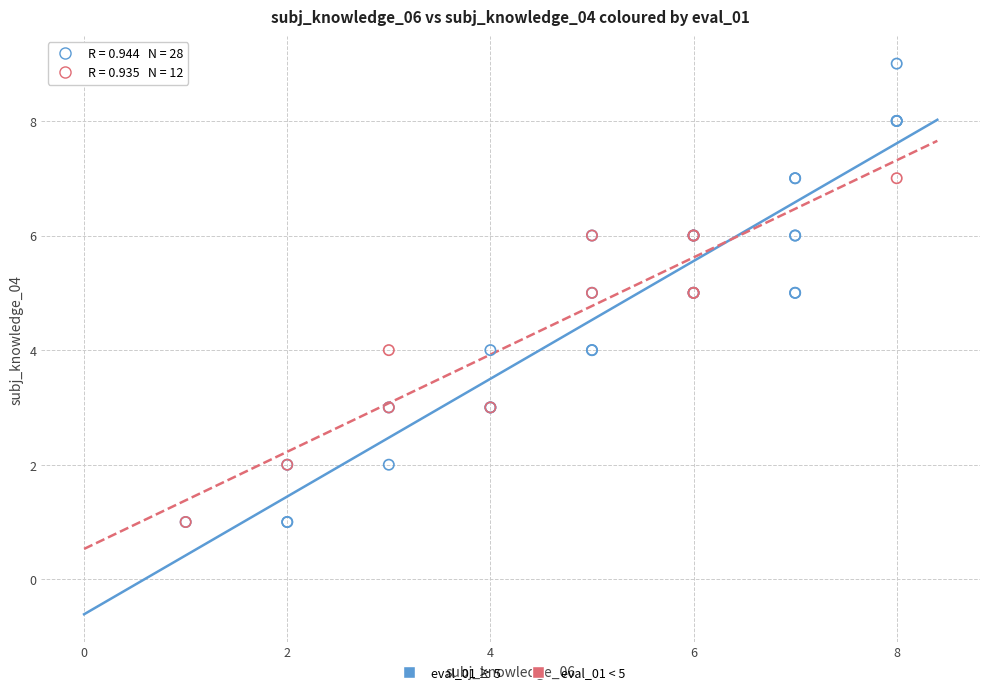

Which series has the largest Y range (max minus min)?

eval_01 ≥ 5